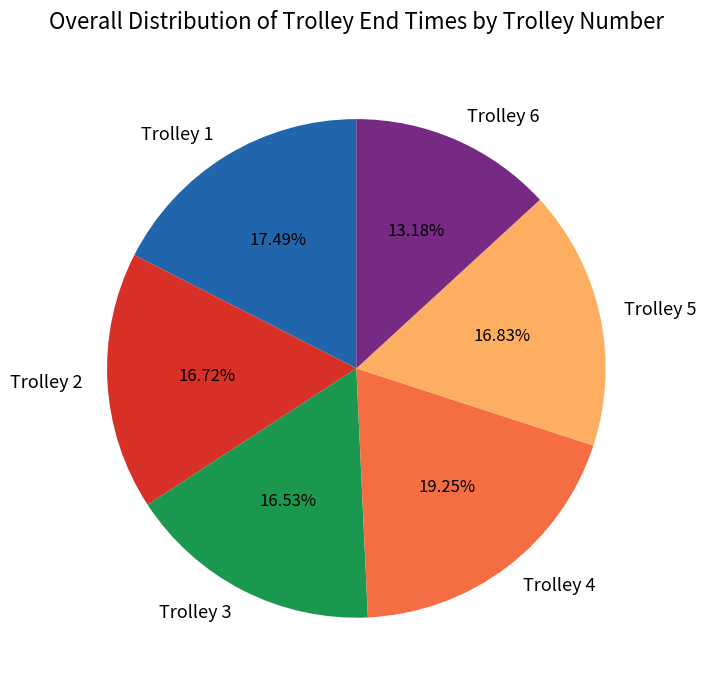

How many slices are in this pie chart?

6